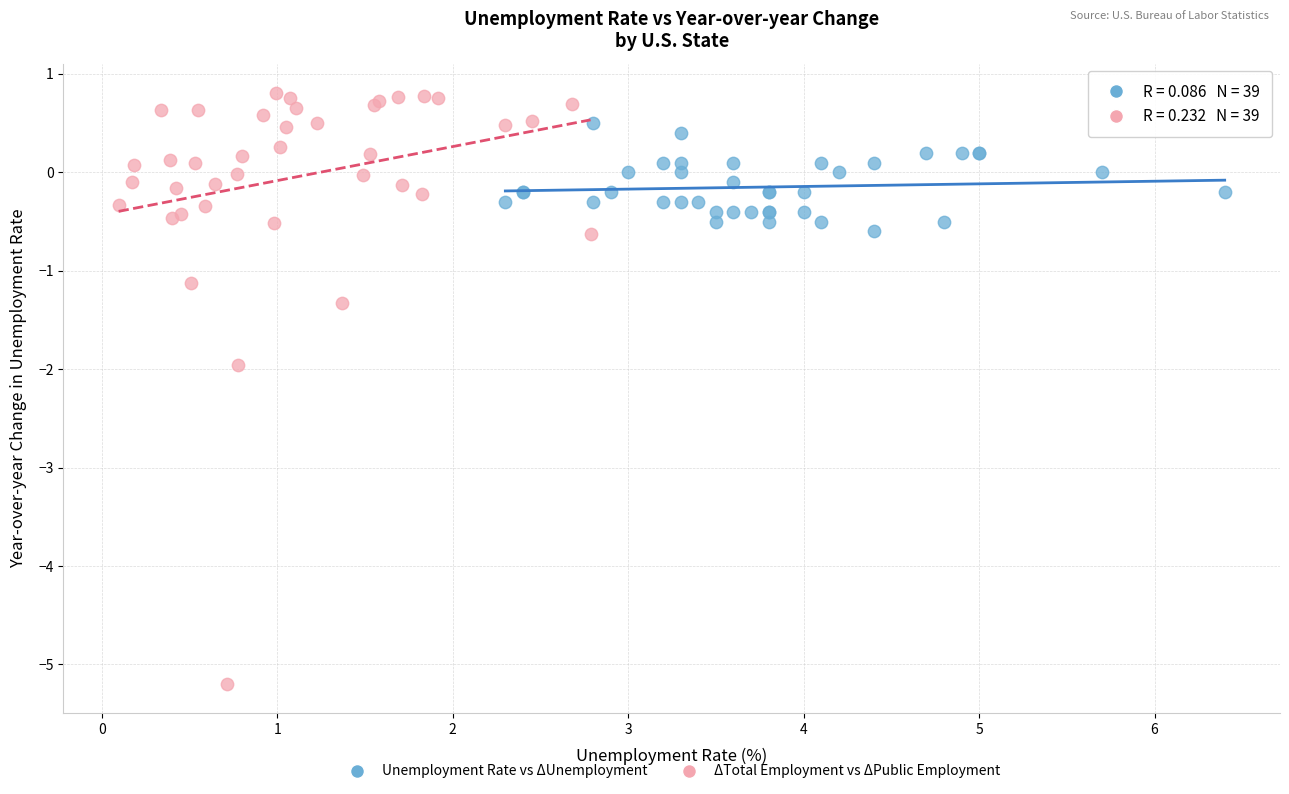

Which series reaches the minimum Y coordinate?

ΔTotal Employment vs ΔPublic Employment